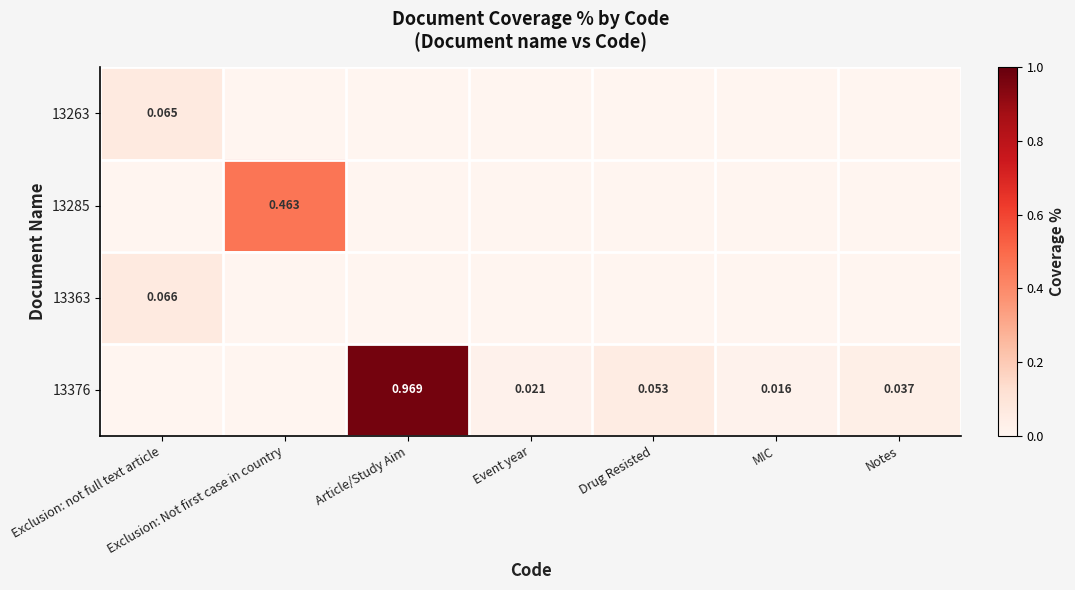

What is the highest value of the 13285 series?

0.5